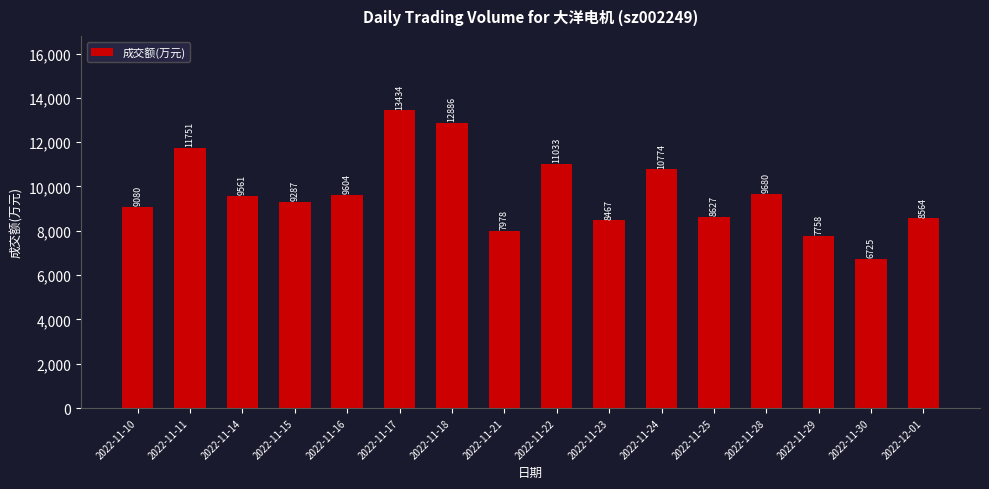

What is the difference between the second highest and second lowest values?

5128